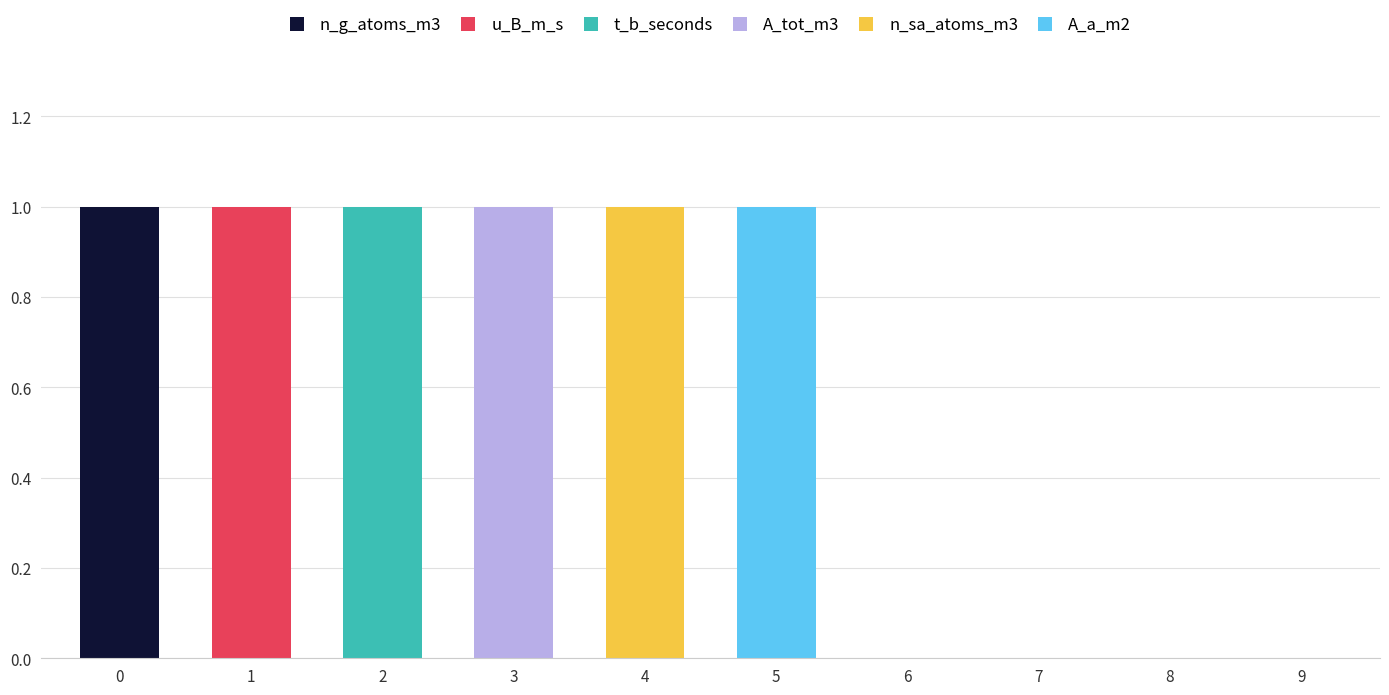

What are all the series names shown in the legend?

n_g_atoms_m3, u_B_m_s, t_b_seconds, A_tot_m3, n_sa_atoms_m3, A_a_m2